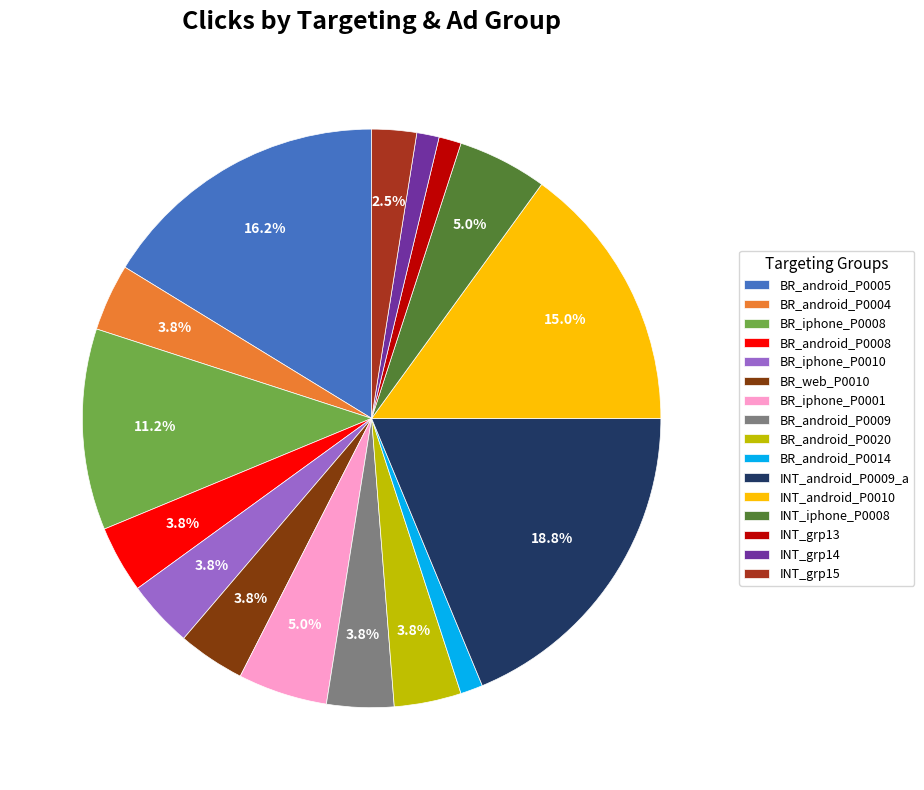

Approximately how many times larger is the value at INT_iphone_P0008 compared to BR_web_P0010?

1.3